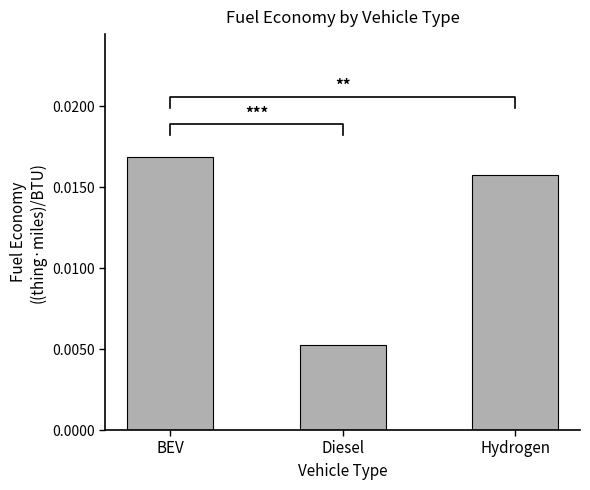

The value at BEV is 0.0. True or false?

False